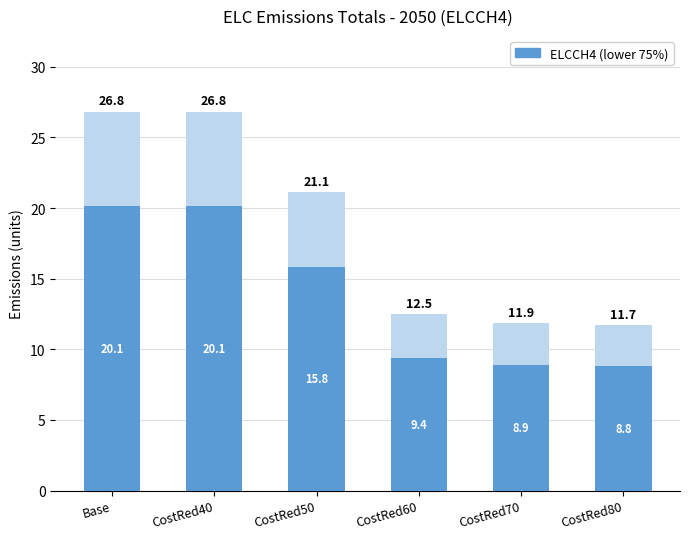

What is the approximate value at CostRed40?

20.1